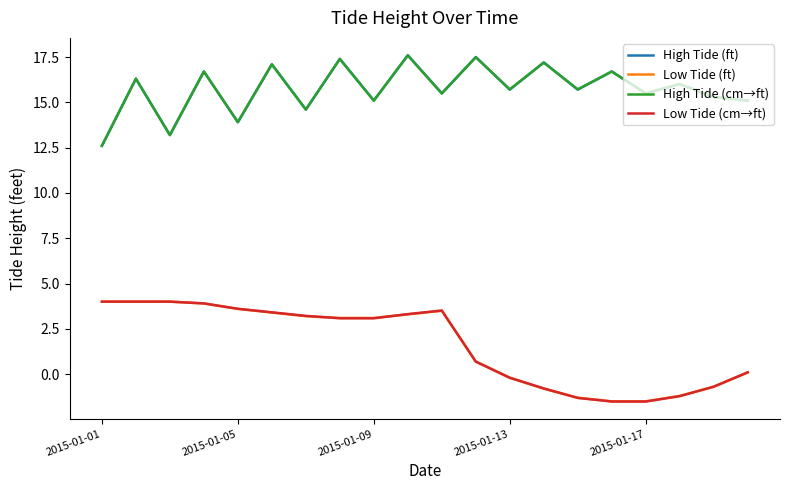

True or false: Low Tide (ft) and High Tide (ft) cross at least once.

False